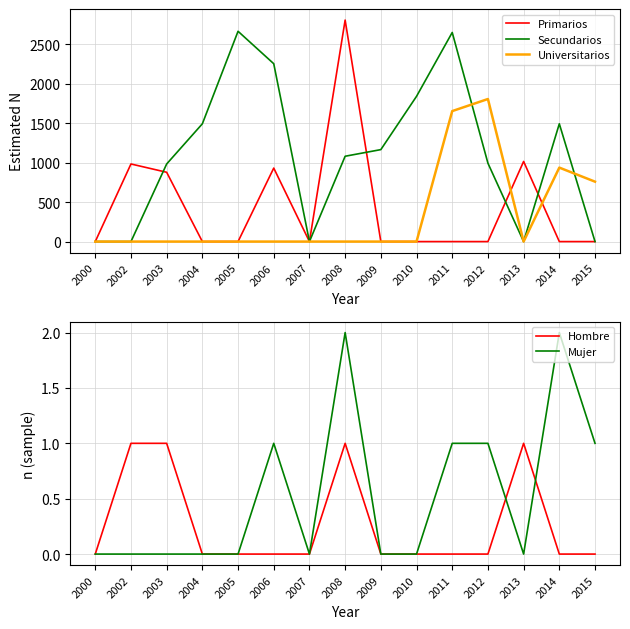

At which category is the sum across all series the highest?

2011